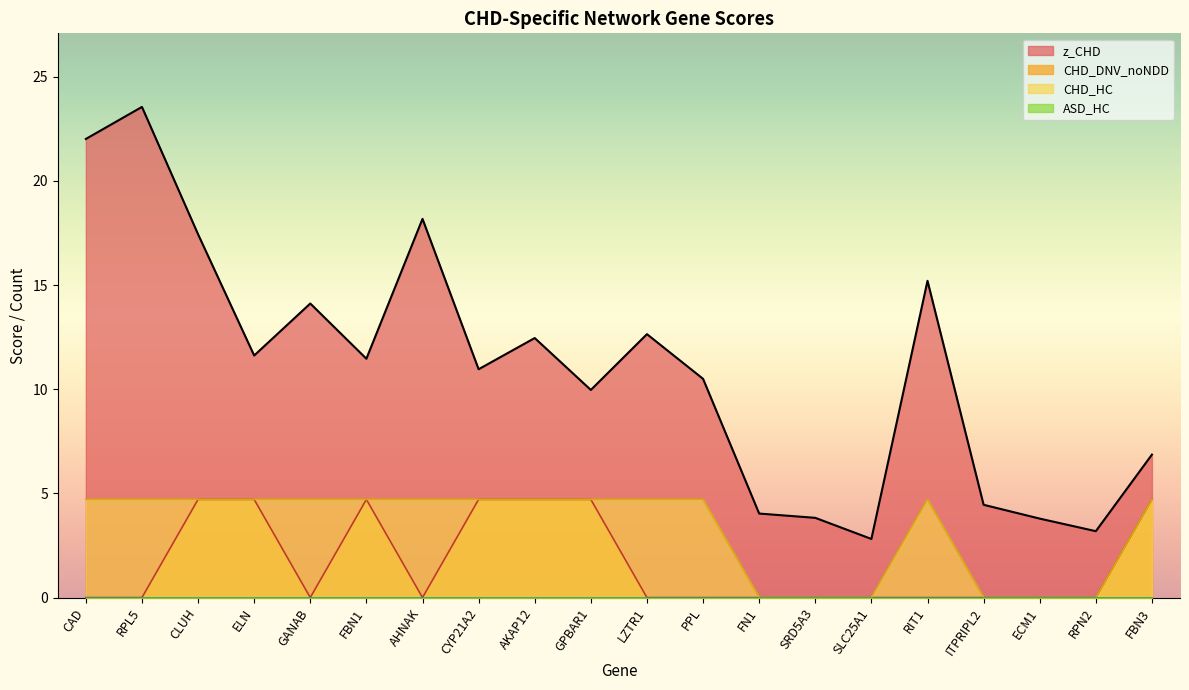

What is the label of the 7th point from the left?

AHNAK